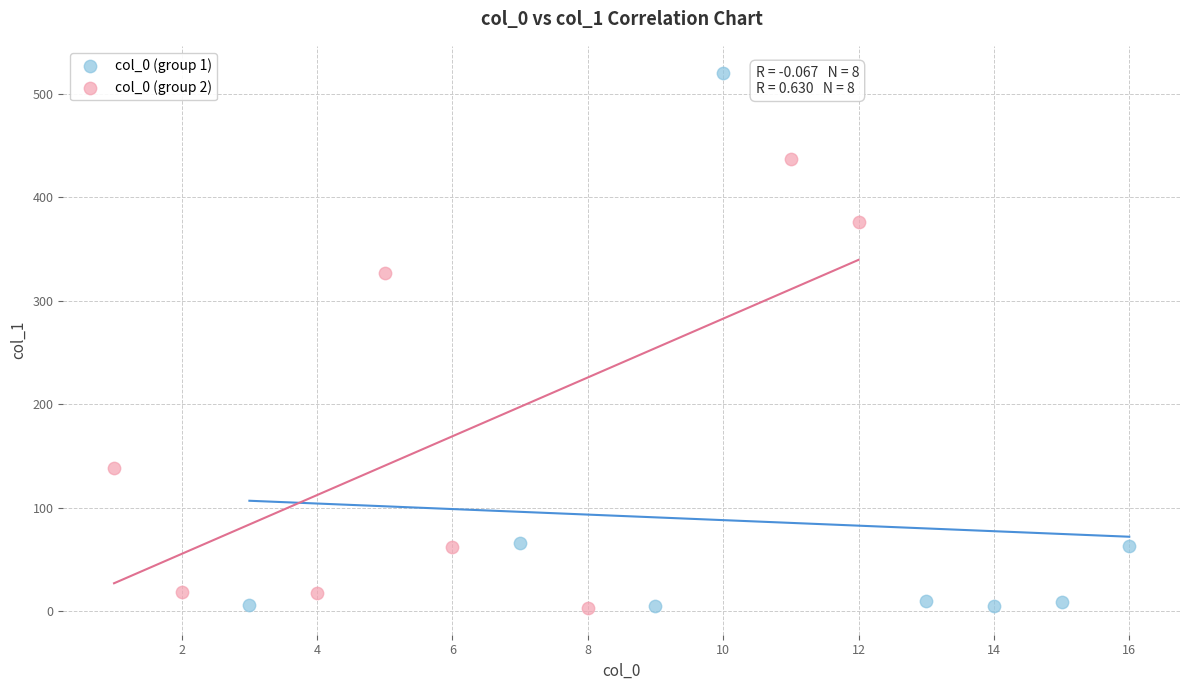

Which series has the widest spread of Y values?

col_0 (group 1)